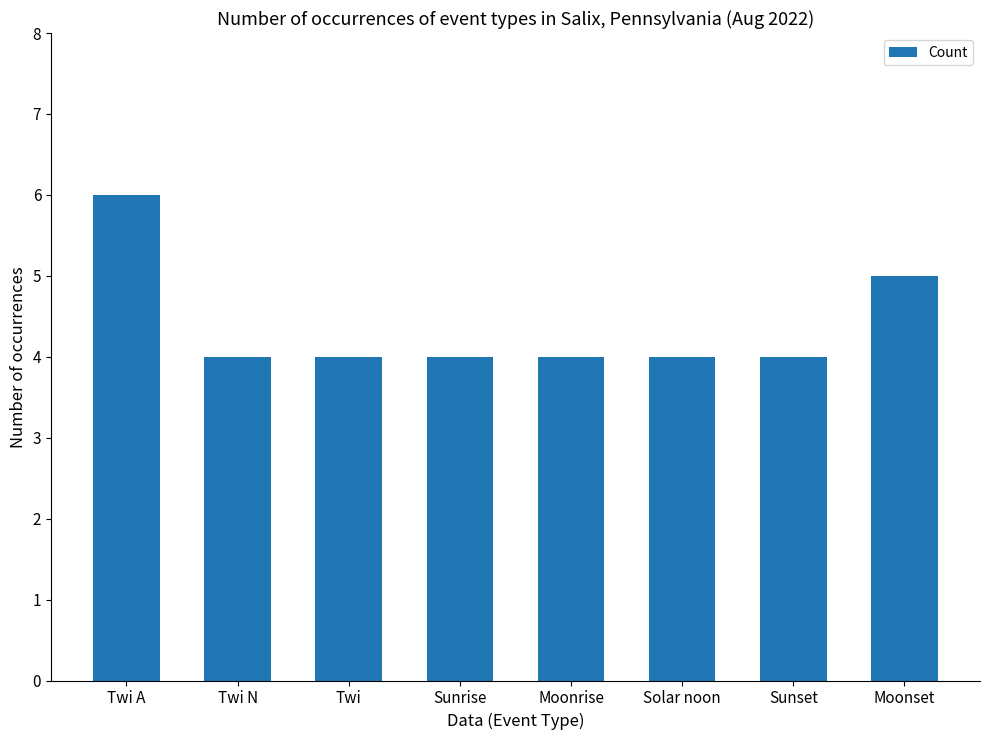

Reading left to right, what are all the values shown in this chart?

6	4	4	4	4	4	4	5